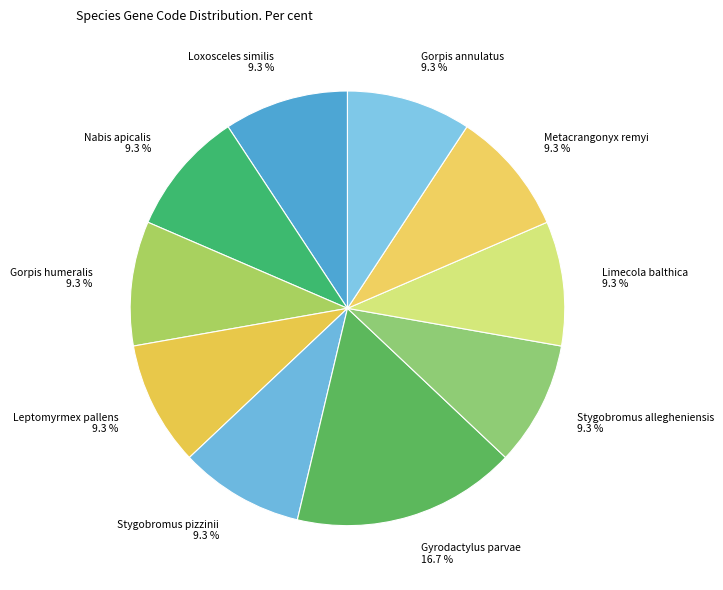

What portion of the pie excludes Leptomyrmex pallens?

90.7%